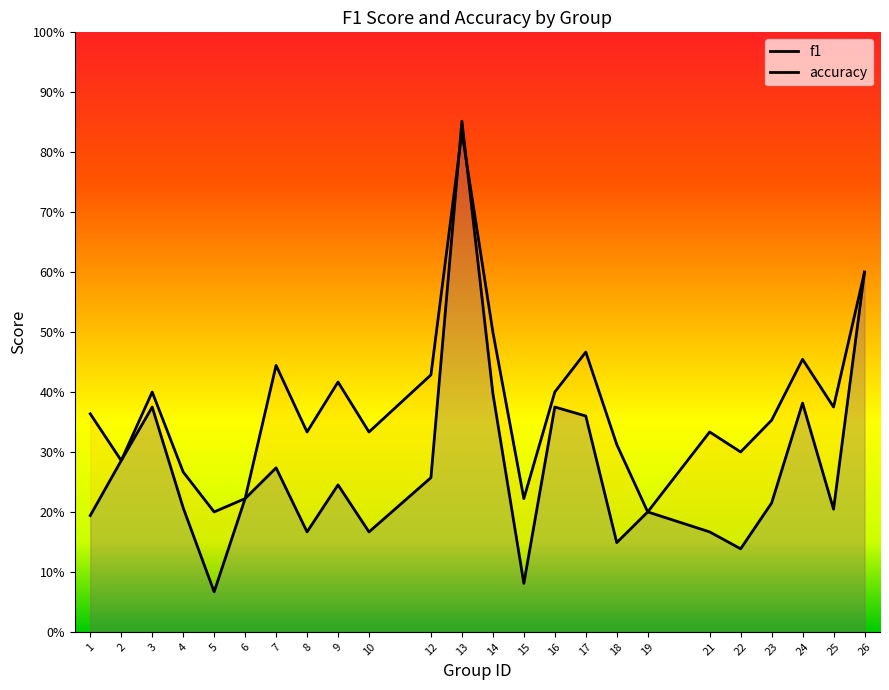

At 5, list the series in order from smallest to largest.

f1, accuracy